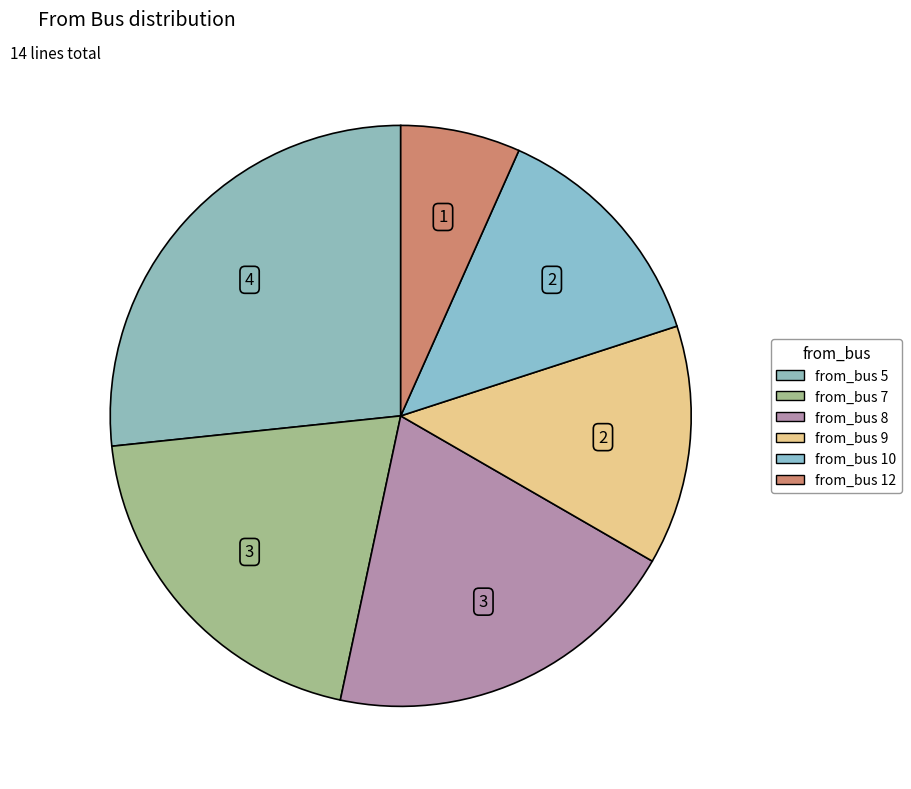

Rank the categories by value from lowest to highest.

12, 9, 10, 7, 8, 5